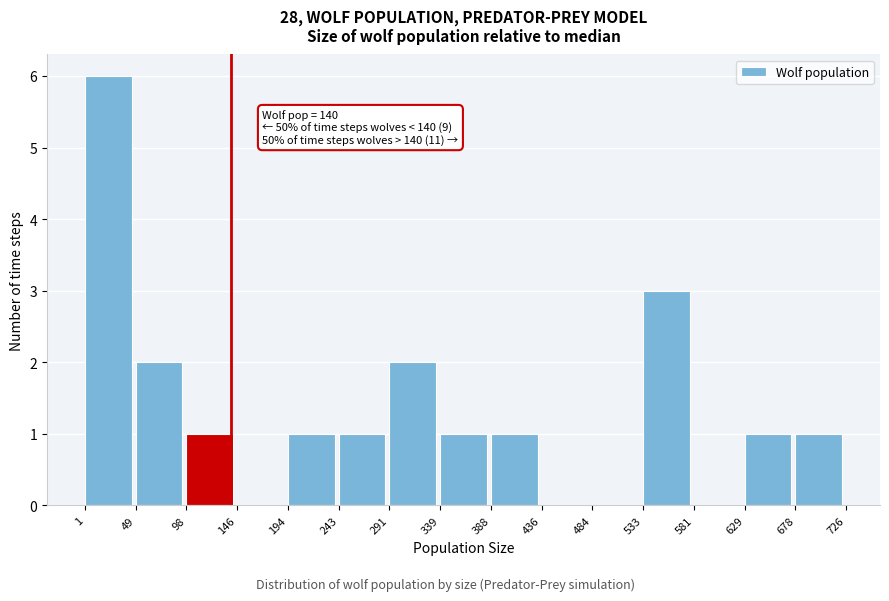

Which range on the x-axis has the tallest bar?

1 to 49